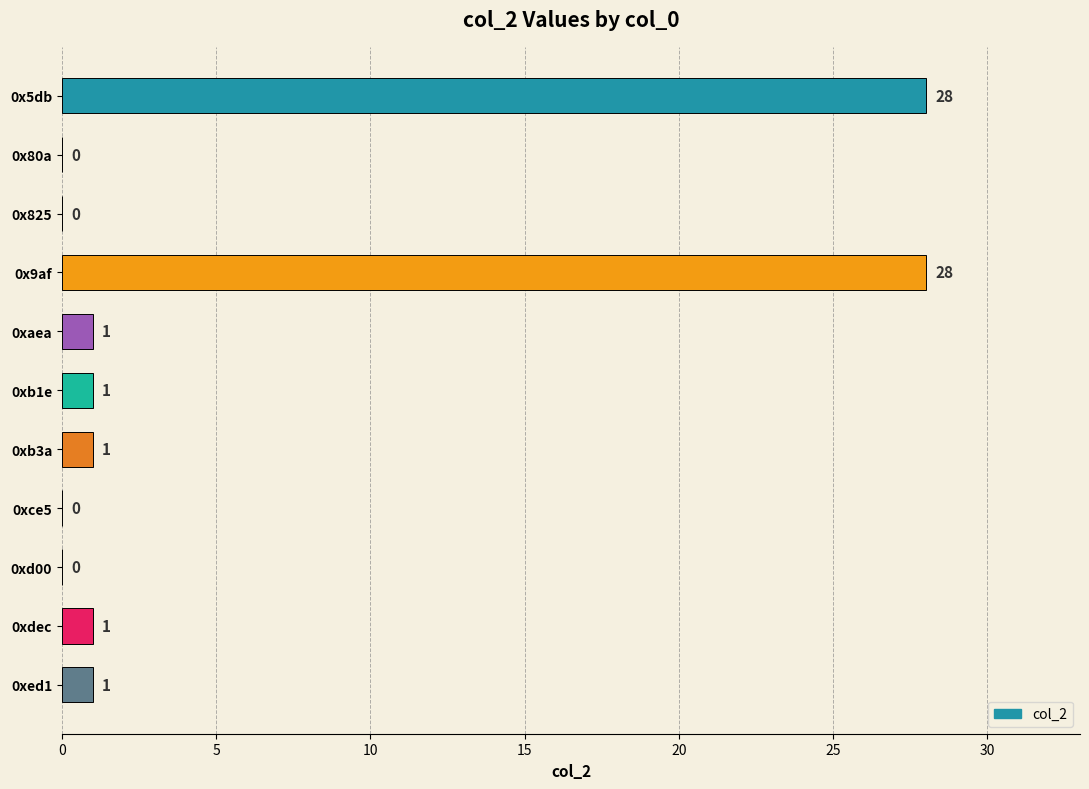

Reading top to bottom, transcribe all the data shown in this chart.

0x5db=28	0x80a=0	0x825=0	0x9af=28	0xaea=1	0xb1e=1	0xb3a=1	0xce5=0	0xd00=0	0xdec=1	0xed1=1